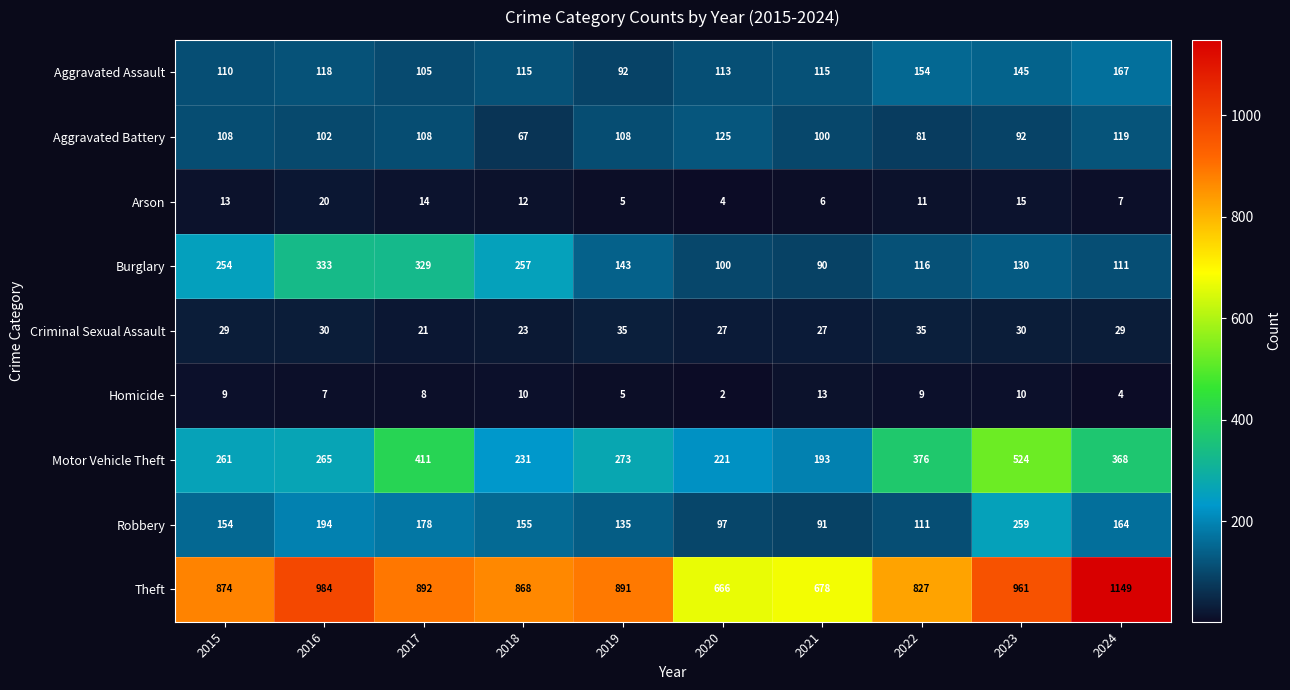

What is the total value across all series at 2018?

1738